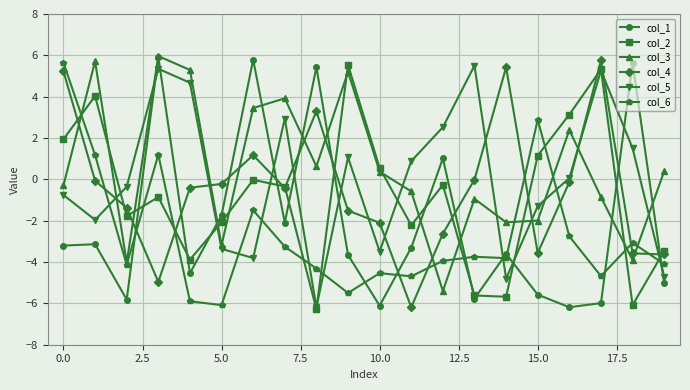

What is the lowest value of the col_2 series?

-6.3